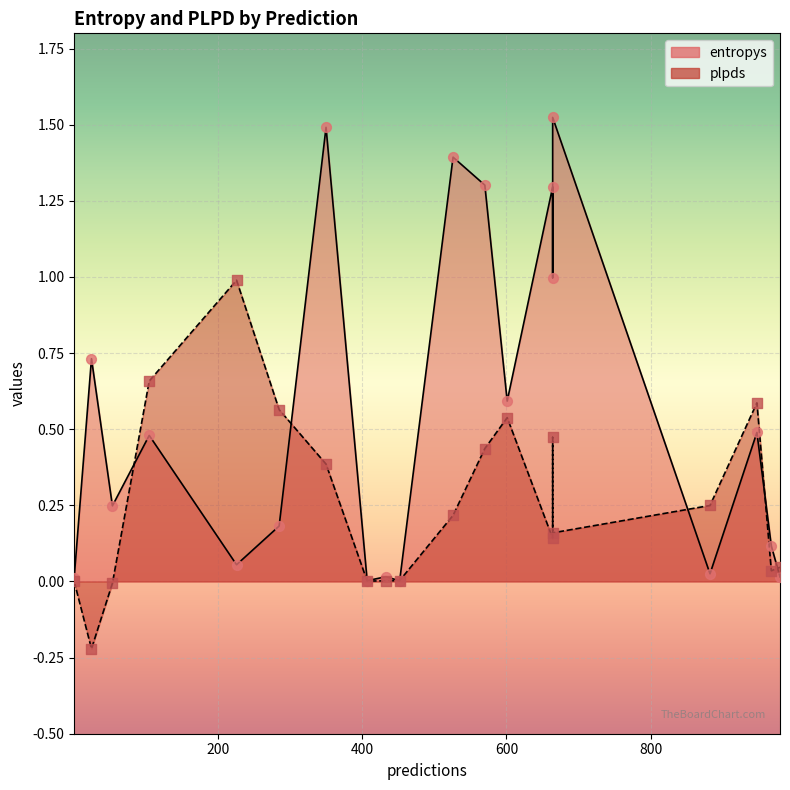

What is the total value across all series at 54?

0.2